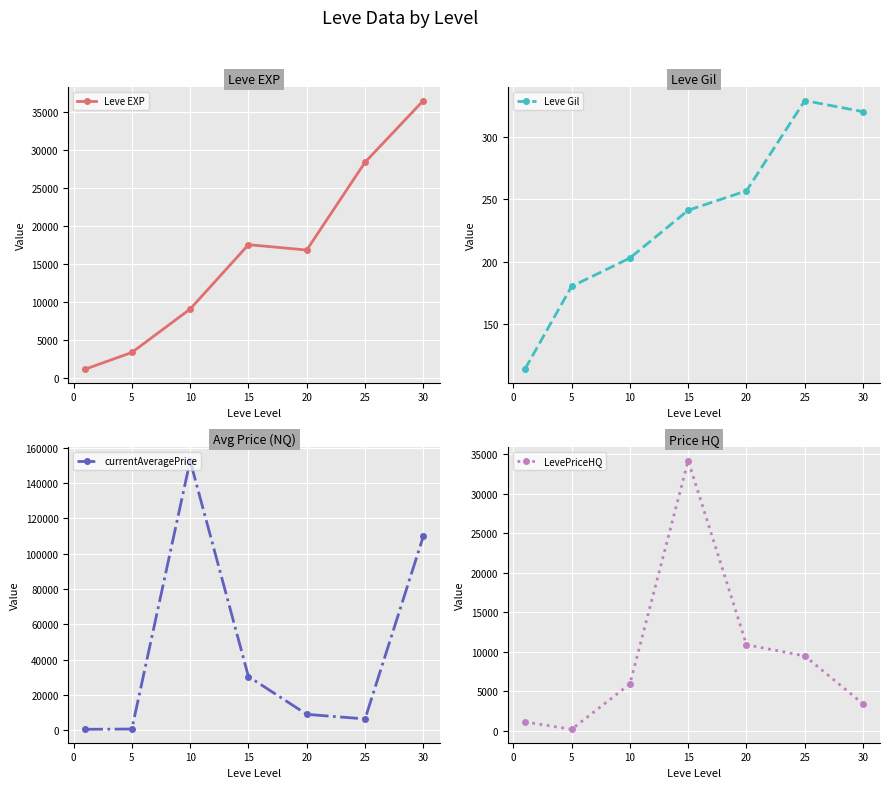

True or false: Leve EXP and Leve Gil intersect in this chart.

False